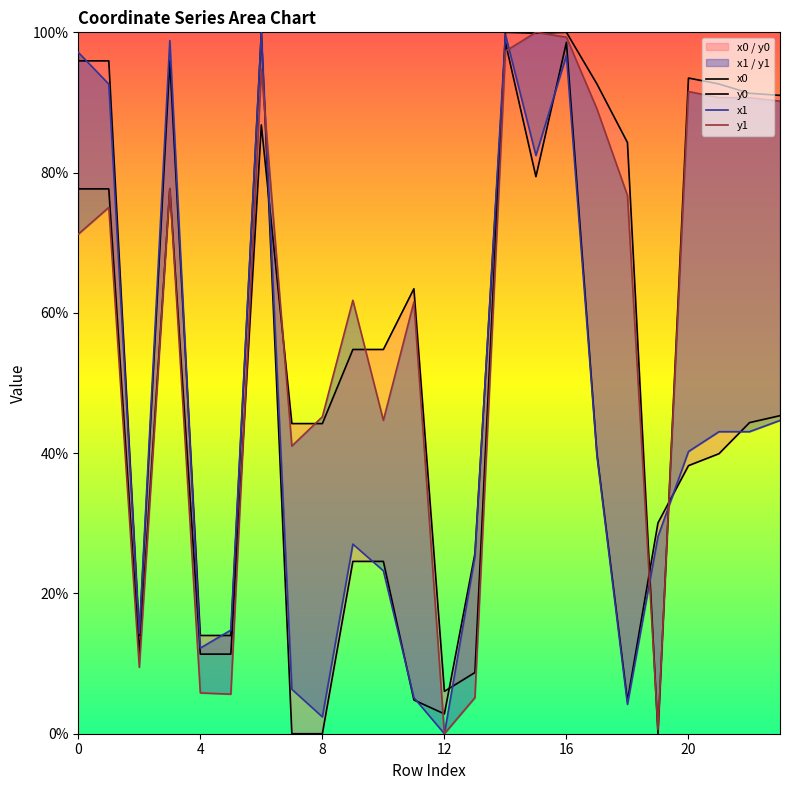

In x1, how many points are lower than both neighbors (excluding endpoints)?

6